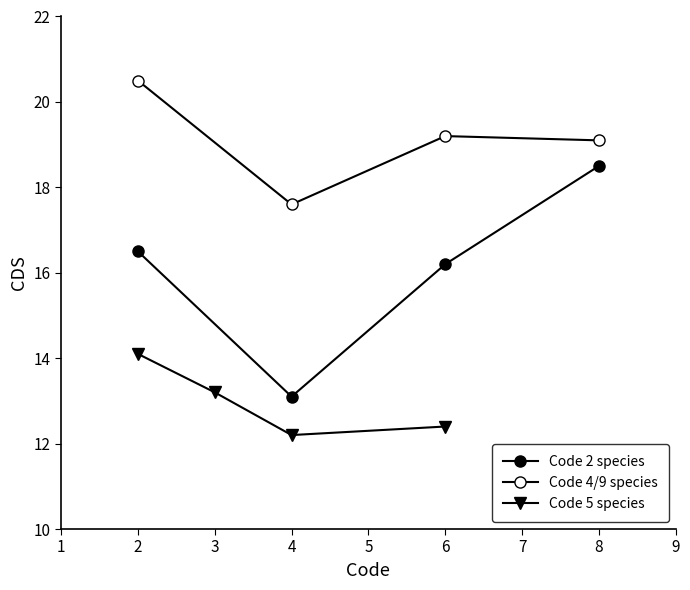

The value of Code 5 species at 6 is 12.4. True or false?

True